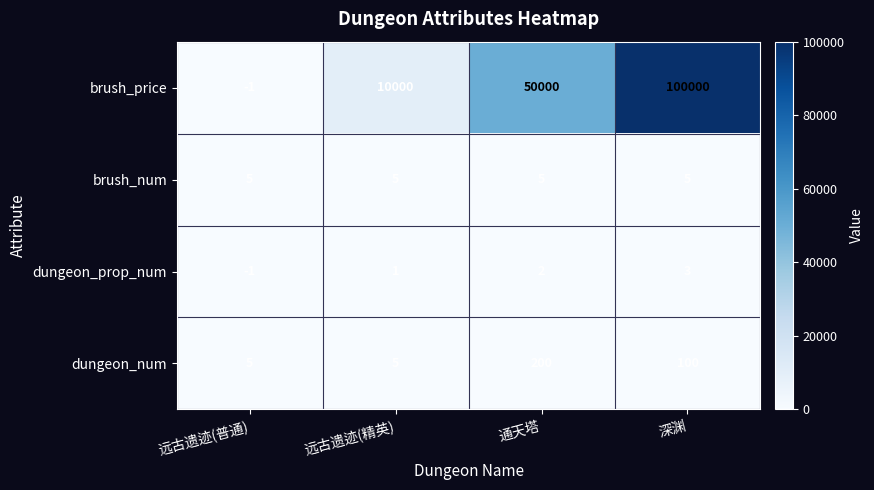

What is the spread (max minus min) of values at 通天塔?

49998